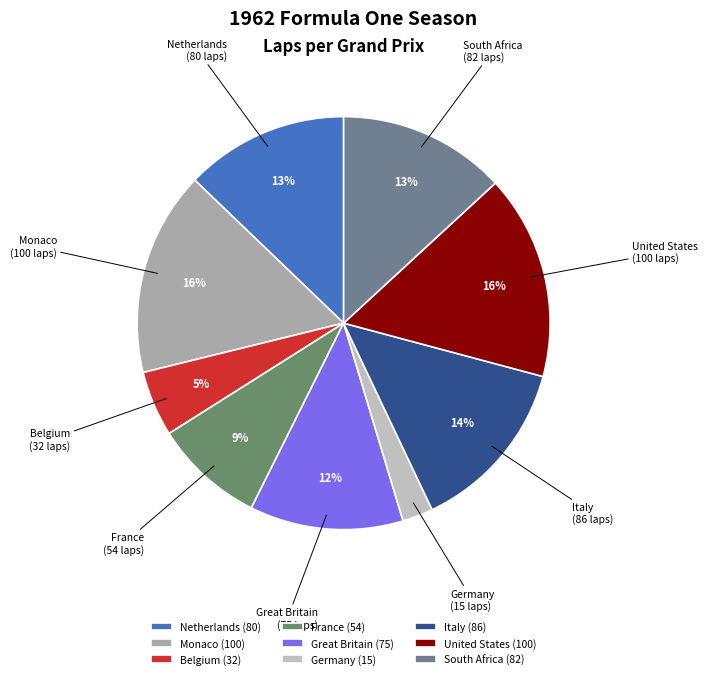

Is it true that Belgium is 20% of the pie?

False